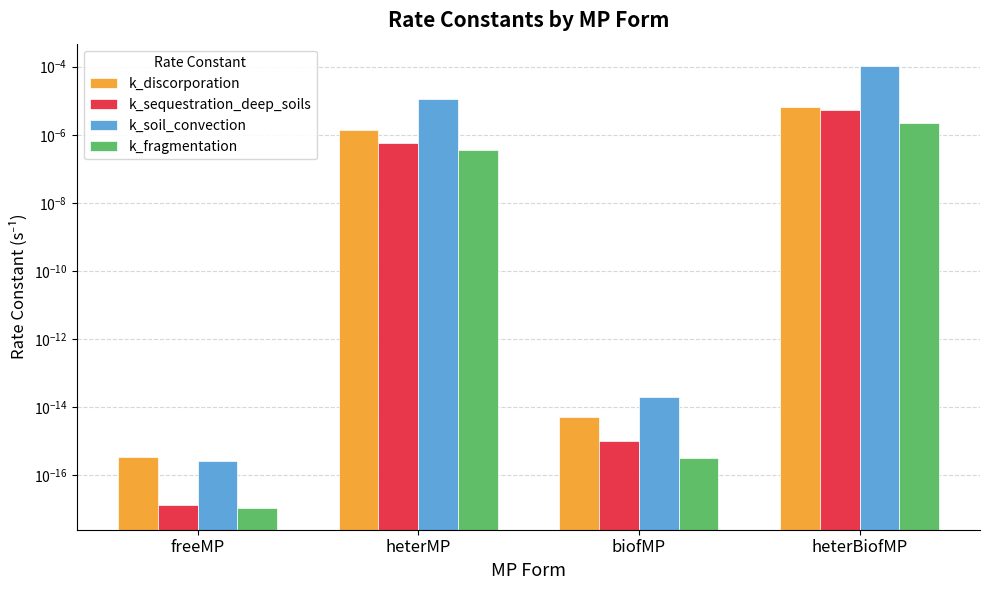

Which series has the largest total across all categories?

k_soil_convection